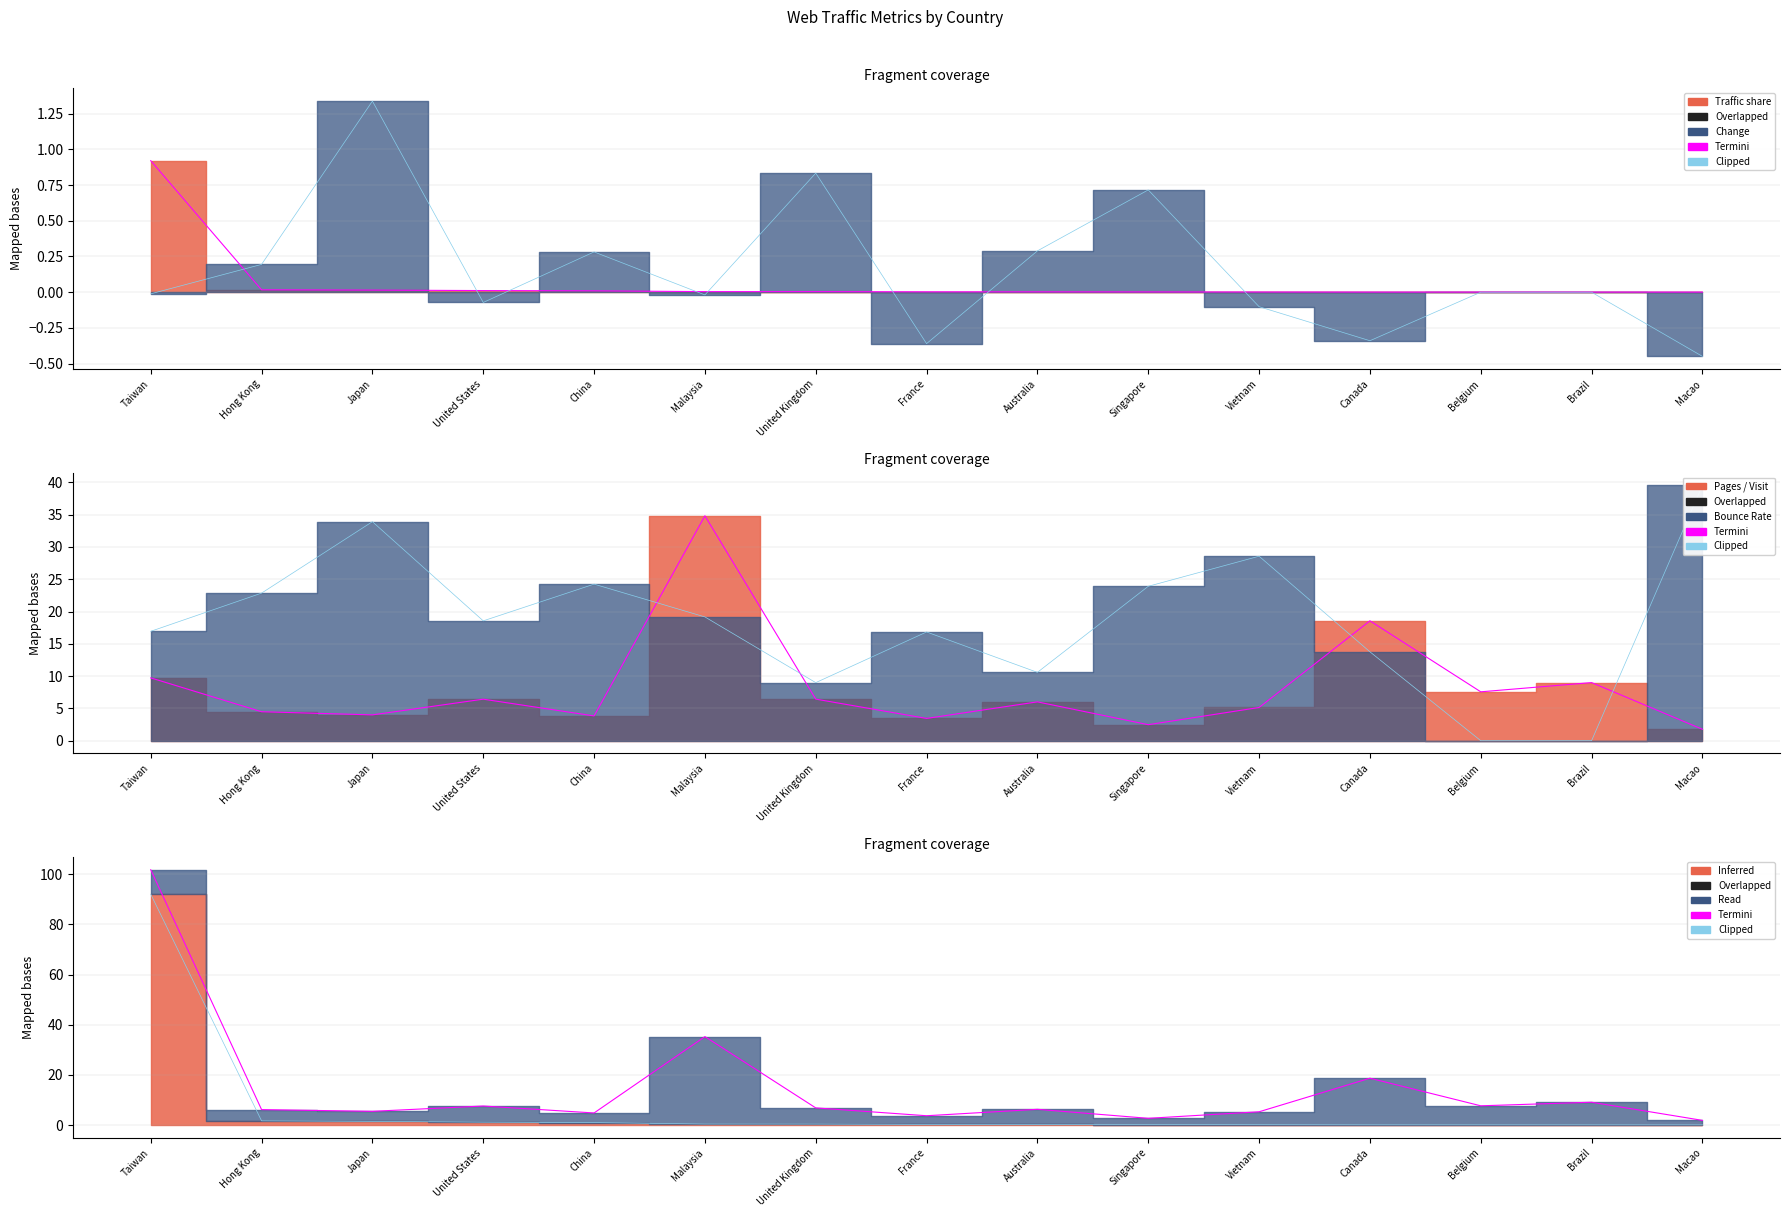

Rank the categories by Termini value from highest to lowest.

Taiwan, Malaysia, Canada, Brazil, Belgium, United States, United Kingdom, Australia, Hong Kong, Japan, Vietnam, China, France, Singapore, Macao